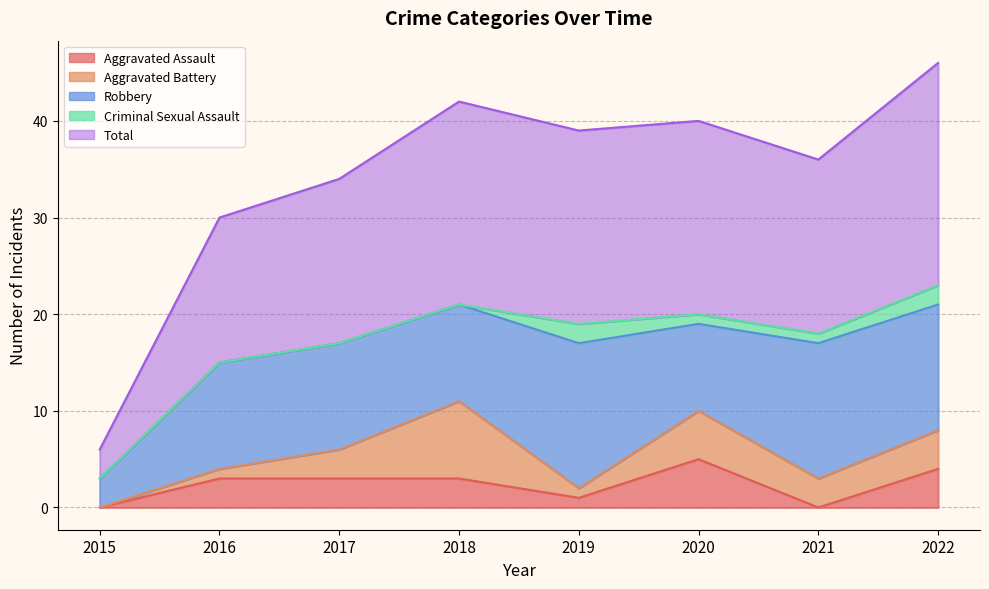

At which category does Criminal Sexual Assault reach its first local peak?

2019